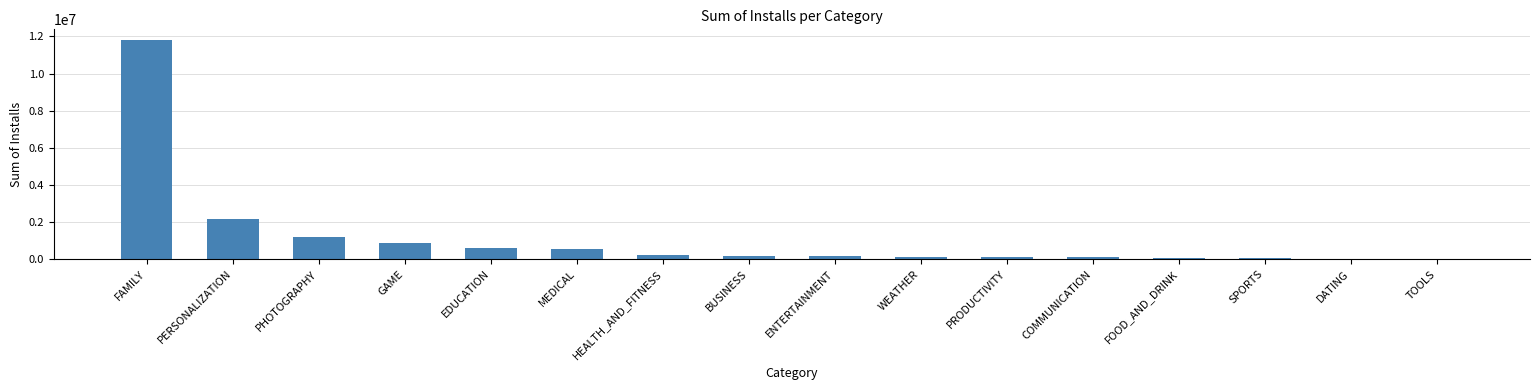

What is the sum of all values?

18239962